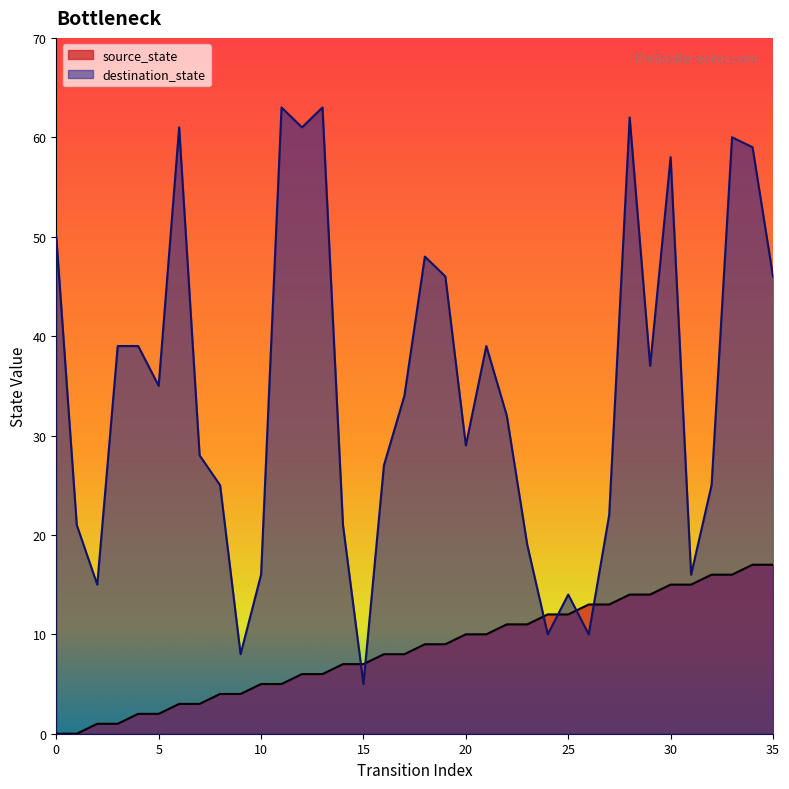

What is the sum of the destination_state values at 6 and 16?

88